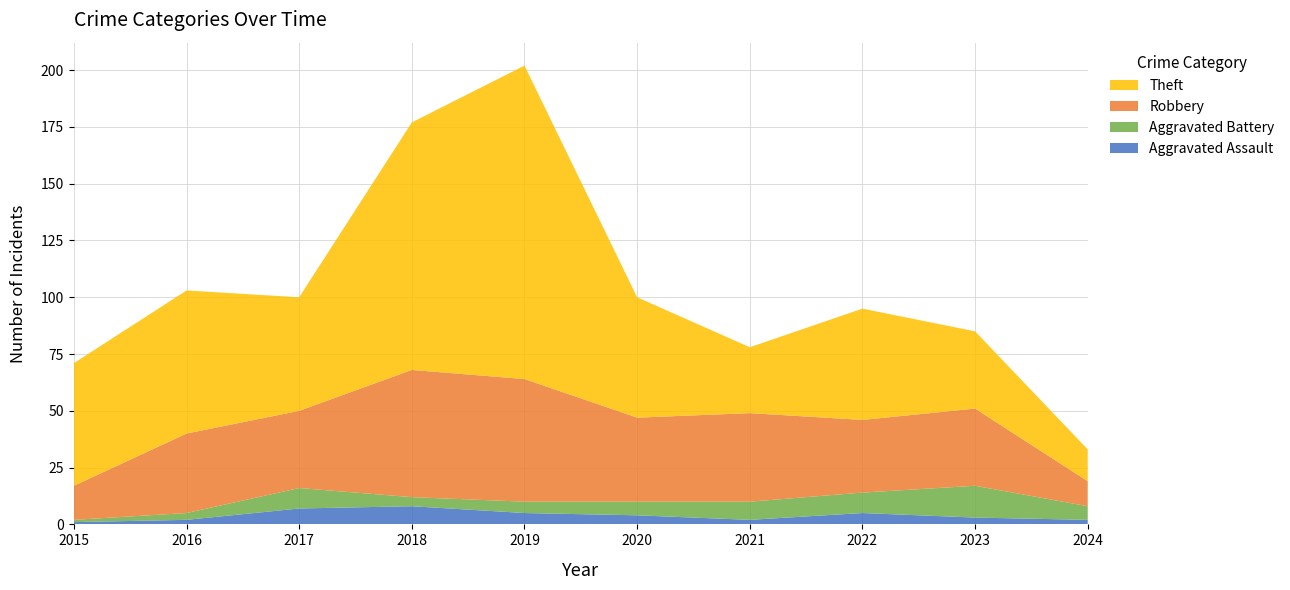

Reading left to right, transcribe all the data shown in this chart.

Aggravated Assault: 2015=1	2016=2	2017=7	2018=8	2019=5	2020=4	2021=2	2022=5	2023=3	2024=2
Aggravated Battery: 2015=1	2016=3	2017=9	2018=4	2019=5	2020=6	2021=8	2022=9	2023=14	2024=6
Robbery: 2015=15	2016=35	2017=34	2018=56	2019=54	2020=37	2021=39	2022=32	2023=34	2024=11
Theft: 2015=54	2016=63	2017=50	2018=109	2019=138	2020=53	2021=29	2022=49	2023=34	2024=14